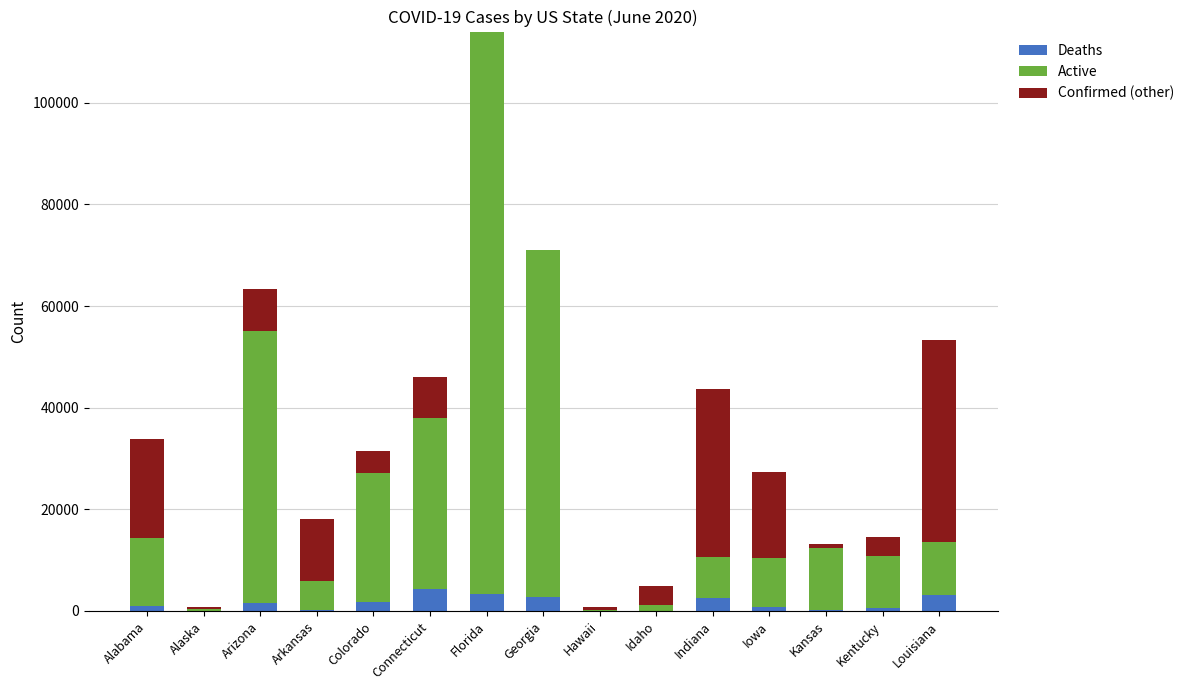

At which category is the sum across all series the highest?

Florida